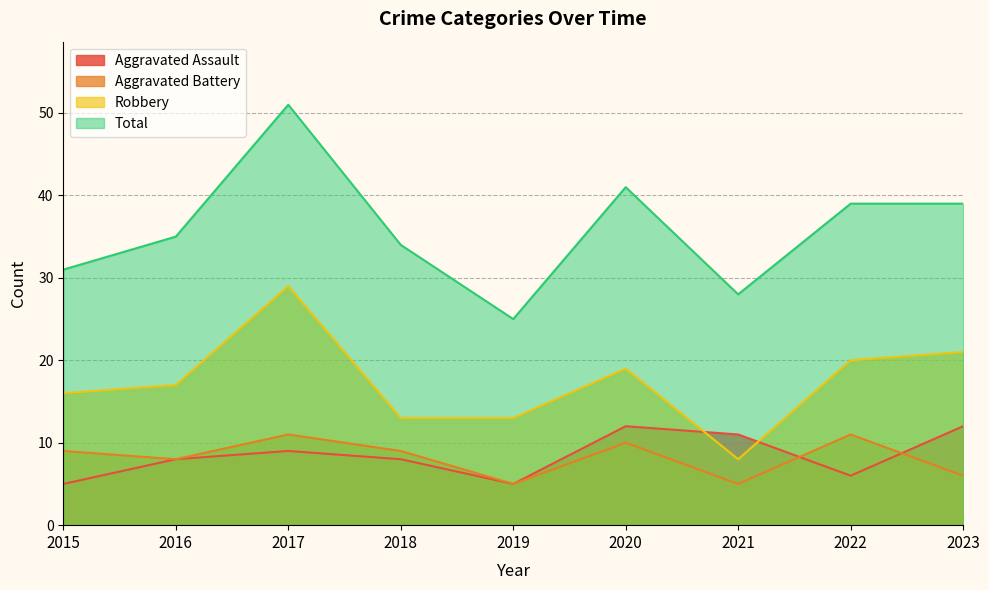

What is the total value across all series at 2017?

100